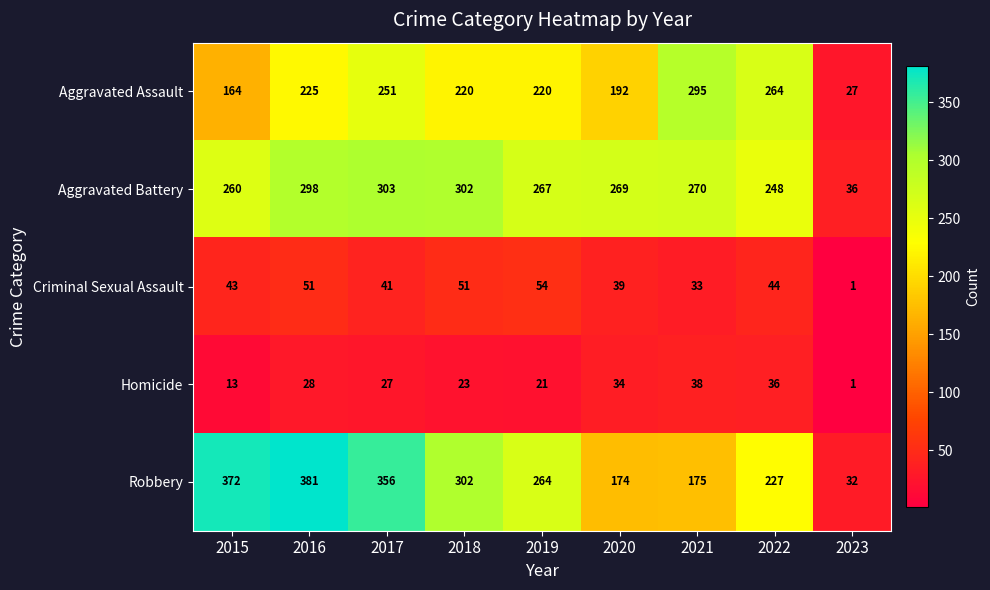

At which category is the sum across all series the highest?

2016